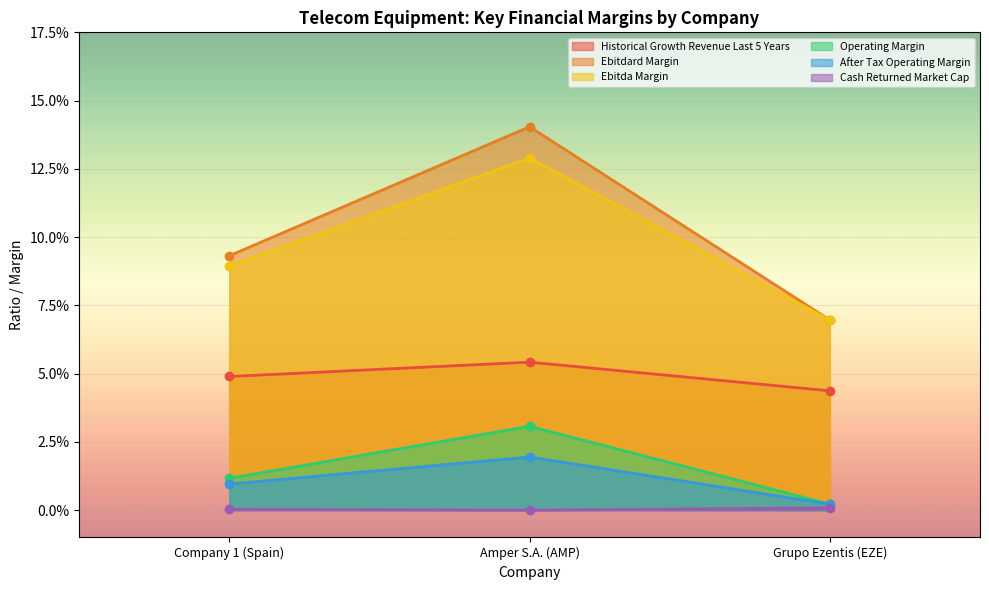

The ebitdard_margin series shows 0.1 at Amper S.A. (AMP). True or false?

False